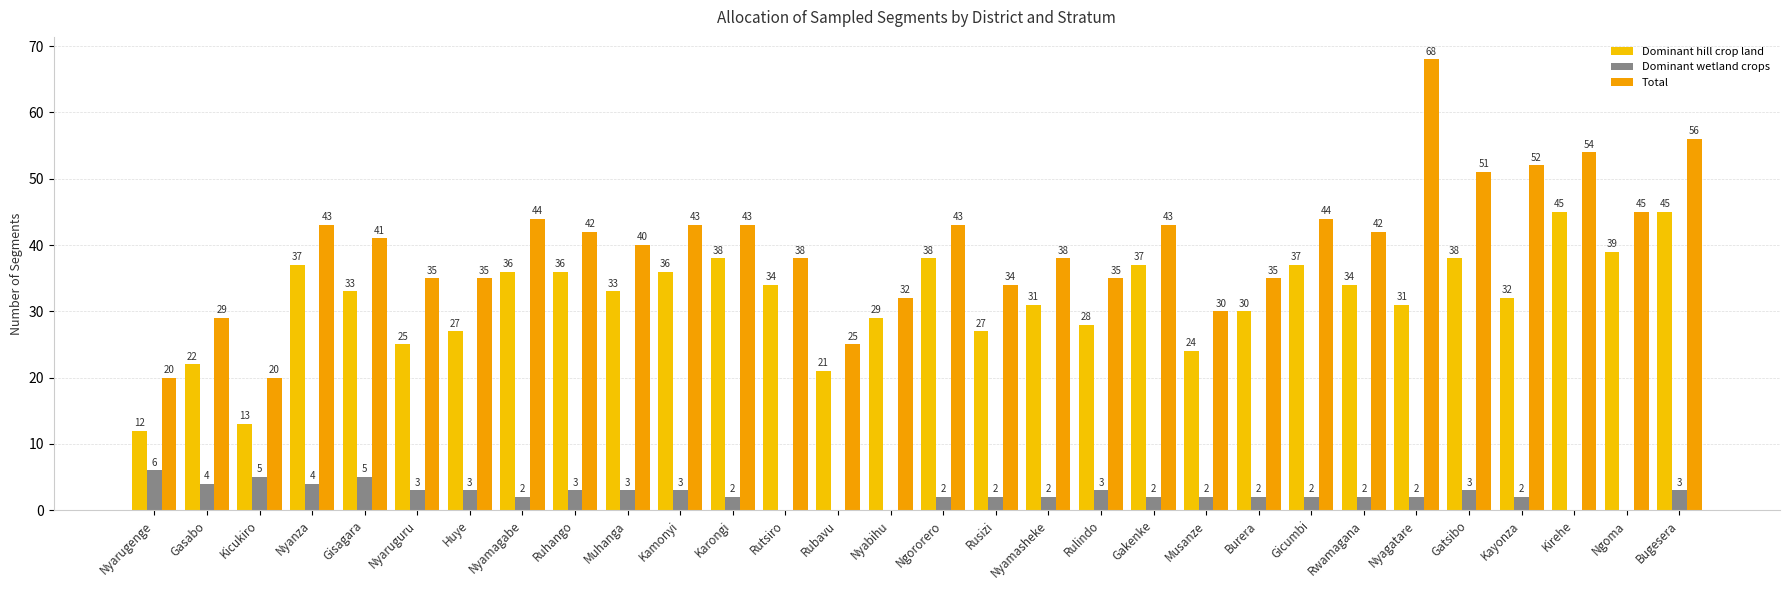

What is the difference between the highest and lowest values at Nyarugenge?

14